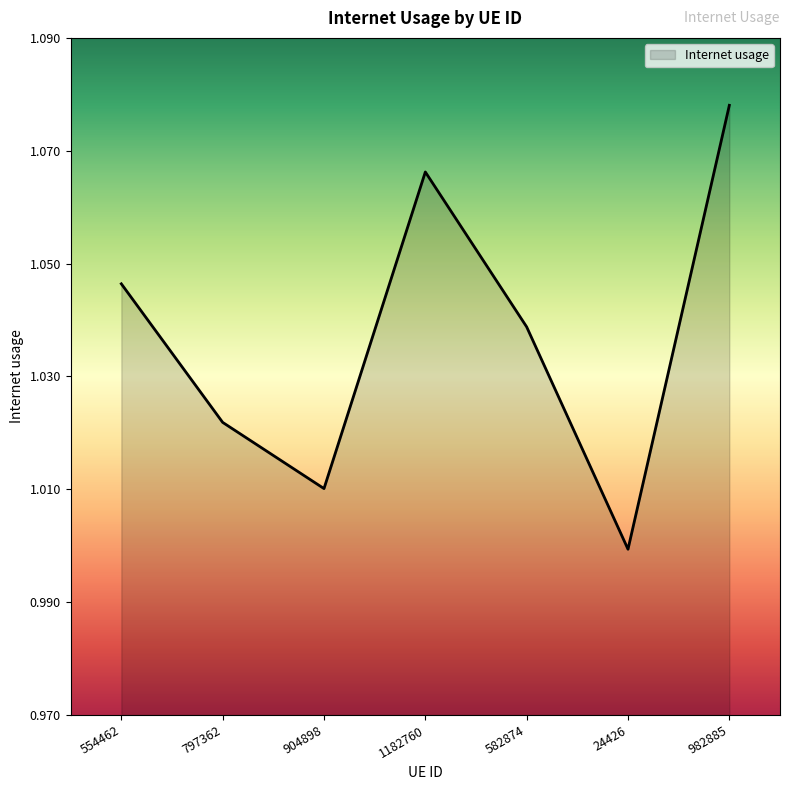

Rank the categories by value from highest to lowest.

982885, 1182760, 554462, 582874, 797362, 904898, 24426